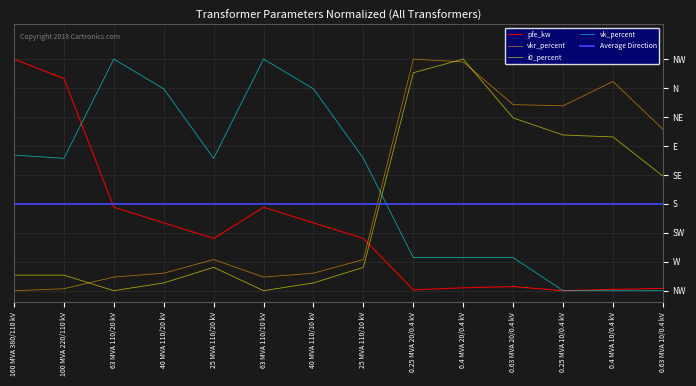

True or false: i0_percent has a value of 0.1 at 40 MVA 110/20 kV.

False